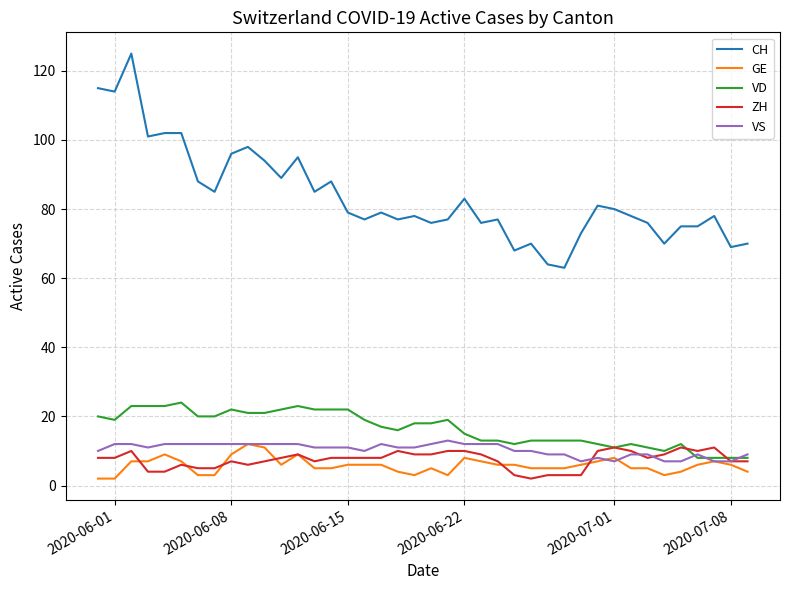

What is the maximum value for GE?

12